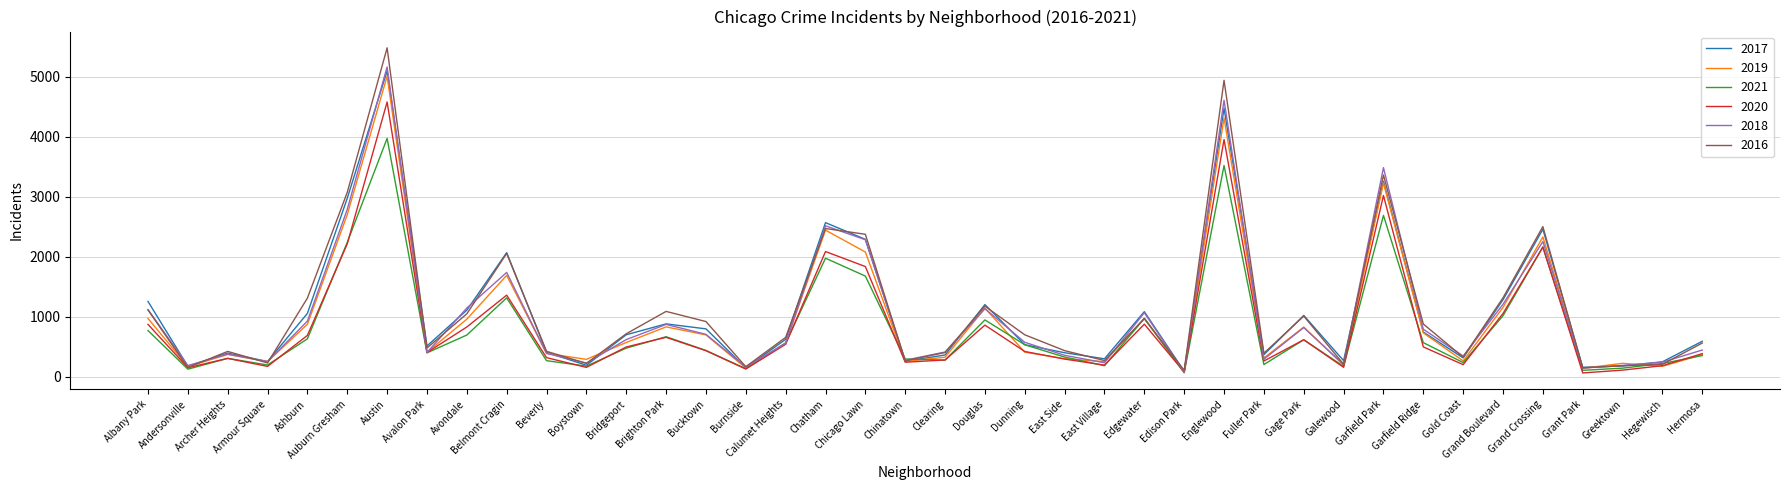

Which series changed the most between Albany Park and Hegewisch?

2017